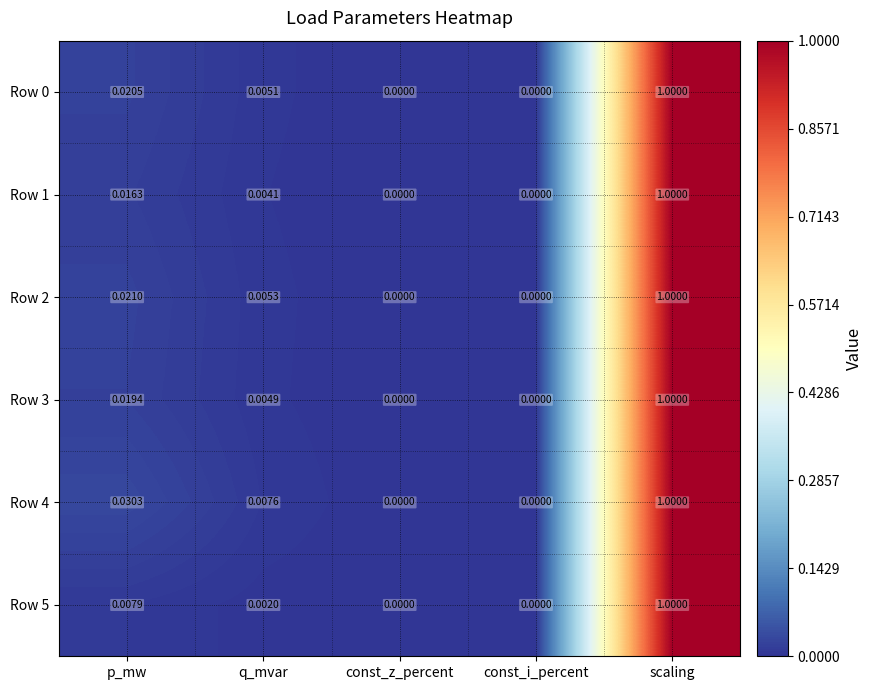

At which category is the sum across all series the highest?

scaling